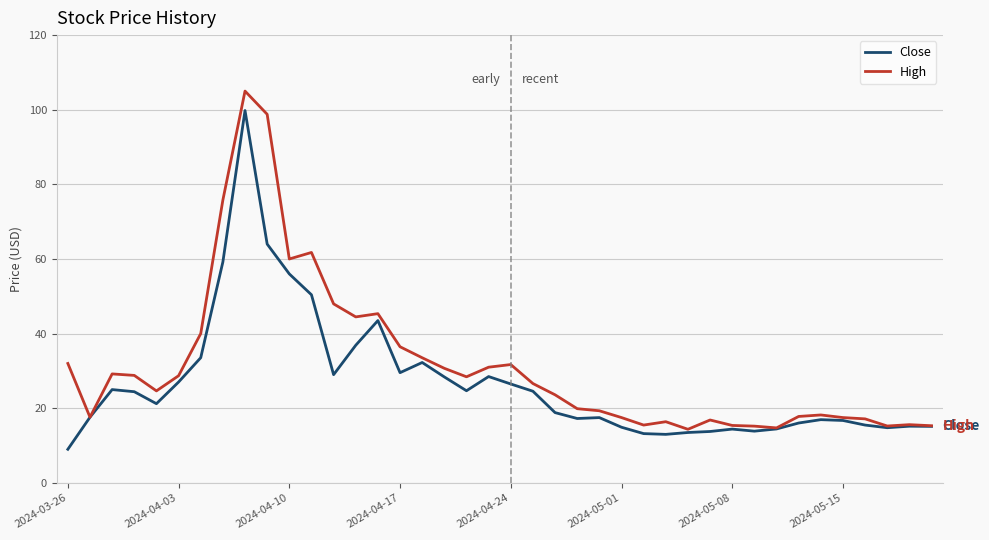

Which series has the largest total across all categories?

High